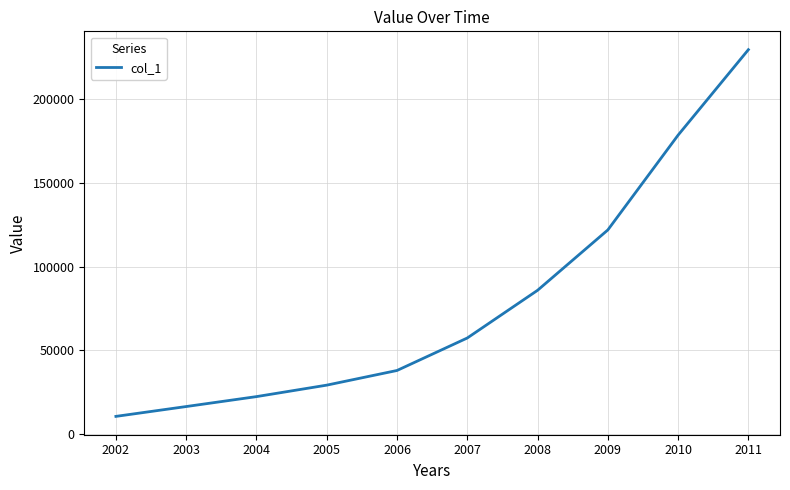

Is it true that the value at 2009 is 121923.8?

True